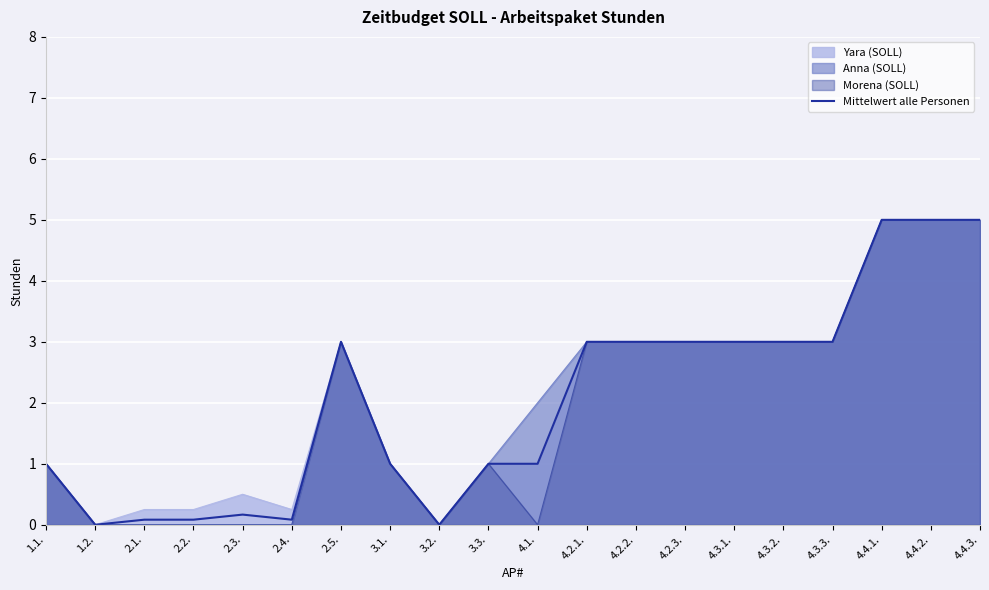

Reading right to left, extract all data points from this chart.

4.4.3.=5.0	4.4.2.=5.0	4.4.1.=5.0	4.3.3.=3.0	4.3.2.=3.0	4.3.1.=3.0	4.2.3.=3.0	4.2.2.=3.0	4.2.1.=3.0	4.1.=1.0	3.3.=1.0	3.2.=0.0	3.1.=1.0	2.5.=3.0	2.4.=0.1	2.3.=0.2	2.2.=0.1	2.1.=0.1	1.2.=0.0	1.1.=1.0